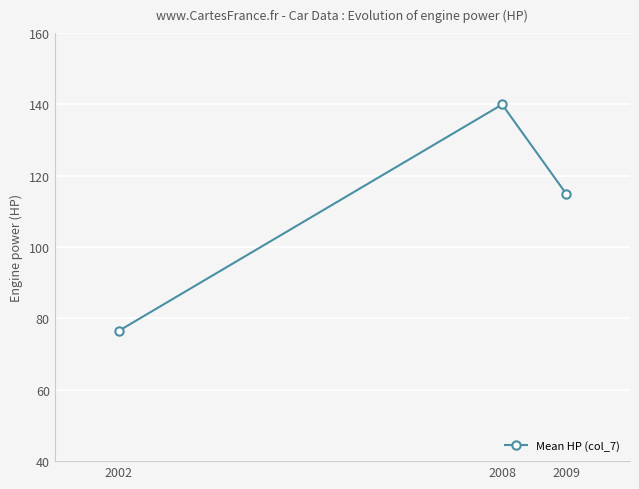

What is the greatest value displayed?

140.0